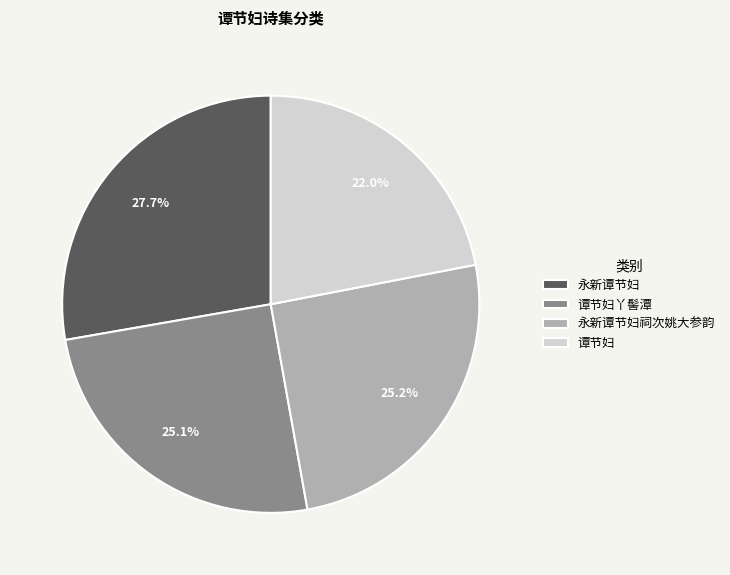

To the nearest percent, what portion does 谭节妇丫髻潭 represent?

25%